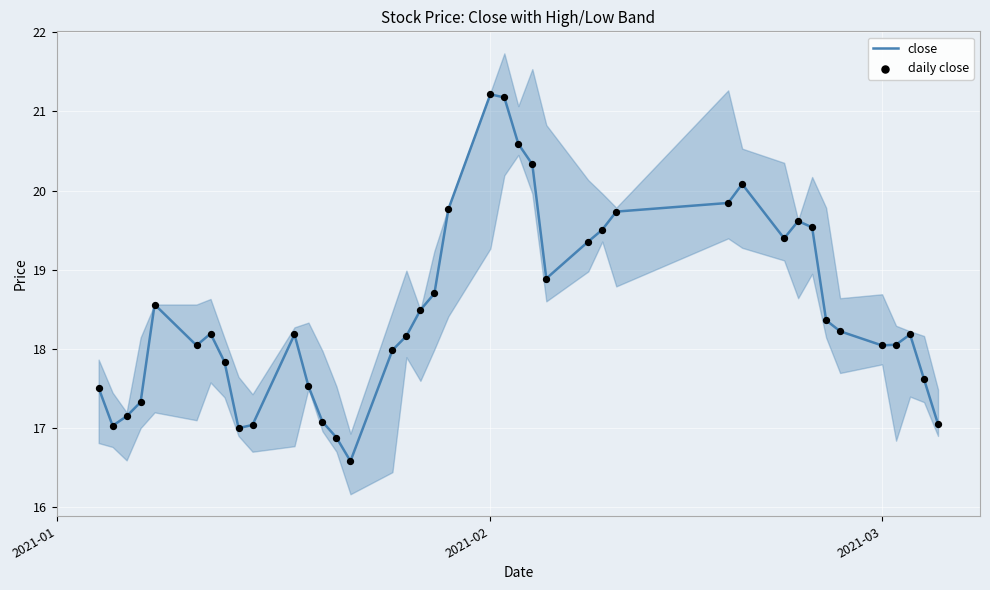

At how many categories does at least one series exceed 17?

38